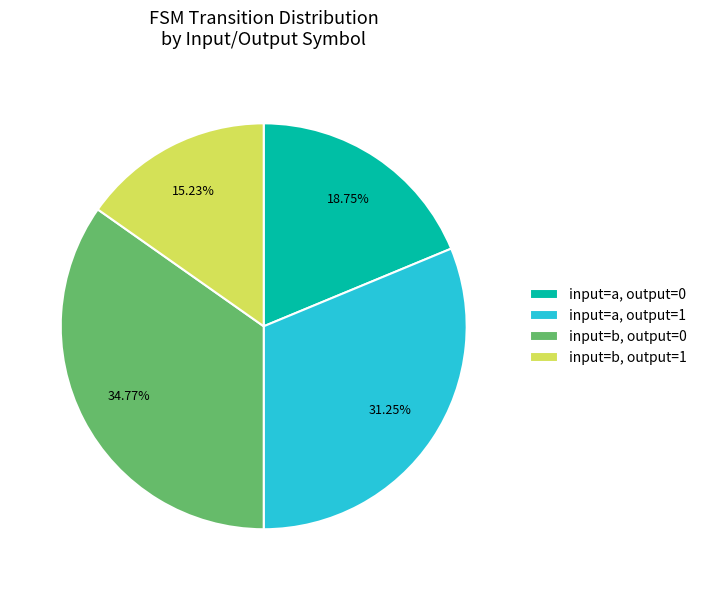

How many segments does this pie chart have?

4